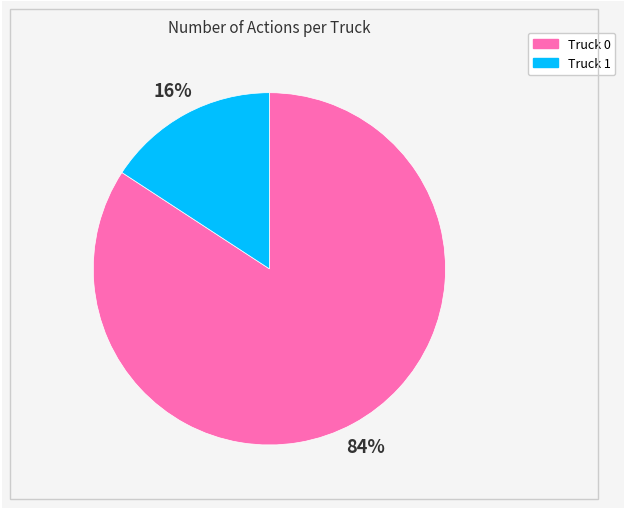

Which has a higher value, Truck 0 or Truck 1?

Truck 0